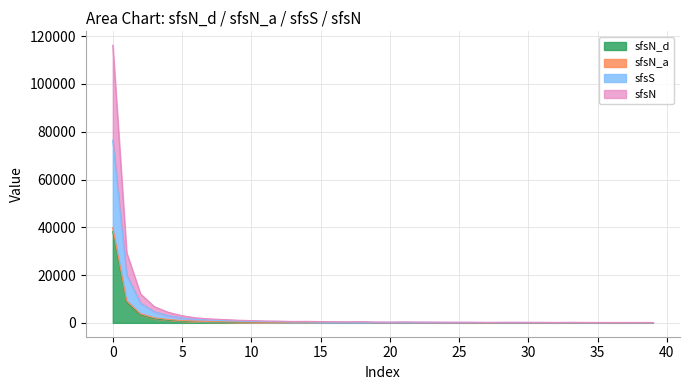

The value of sfsN at 20 is 116. True or false?

True